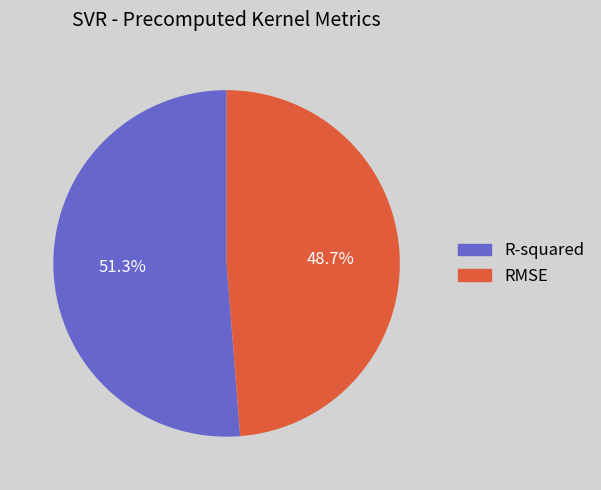

Which slice is the largest?

R-squared